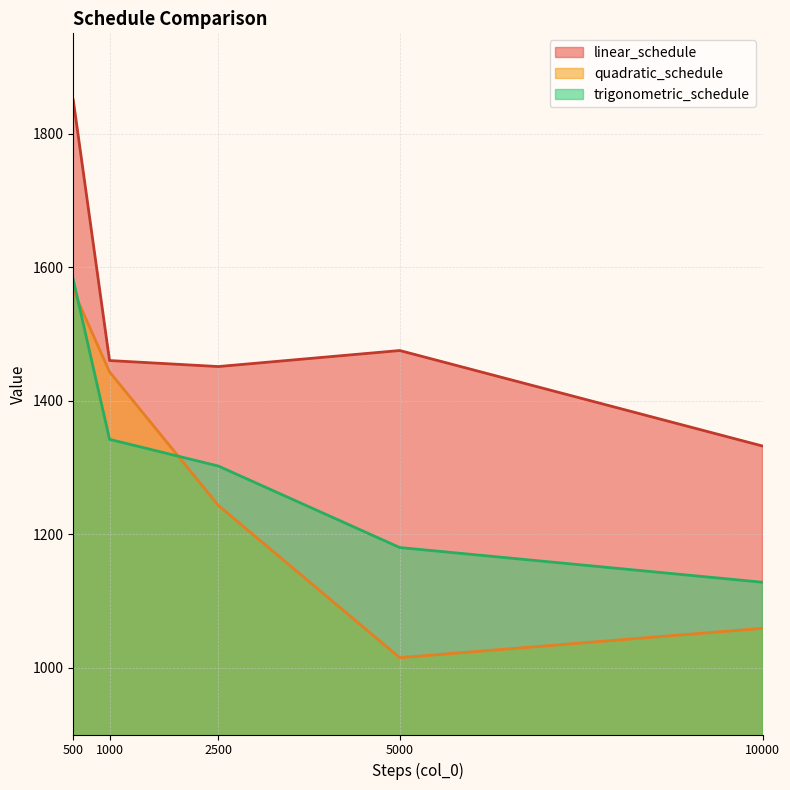

At which category is the sum across all series the highest?

500